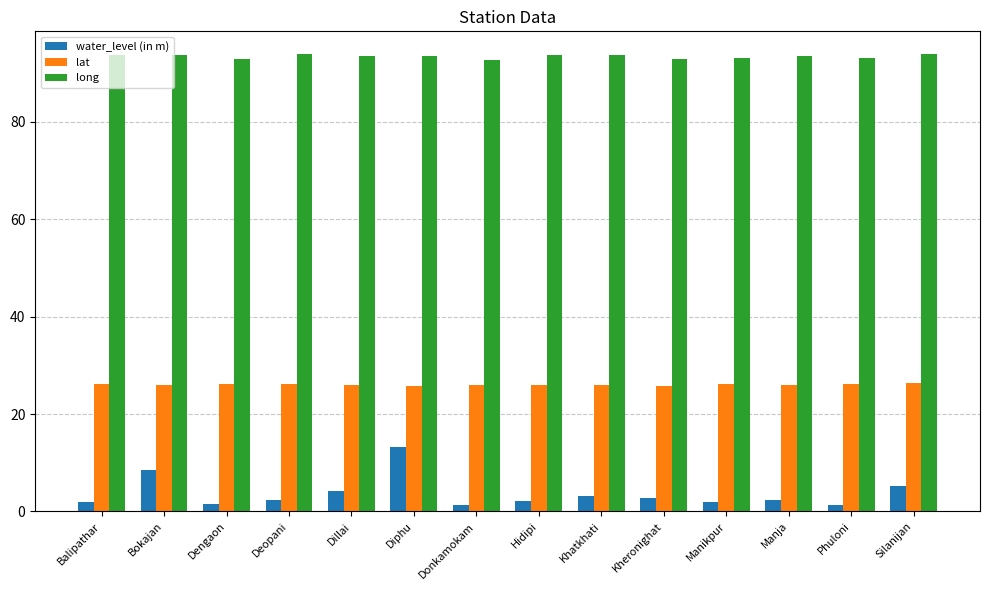

What are all the series names shown in the legend?

water_level (in m), lat, long